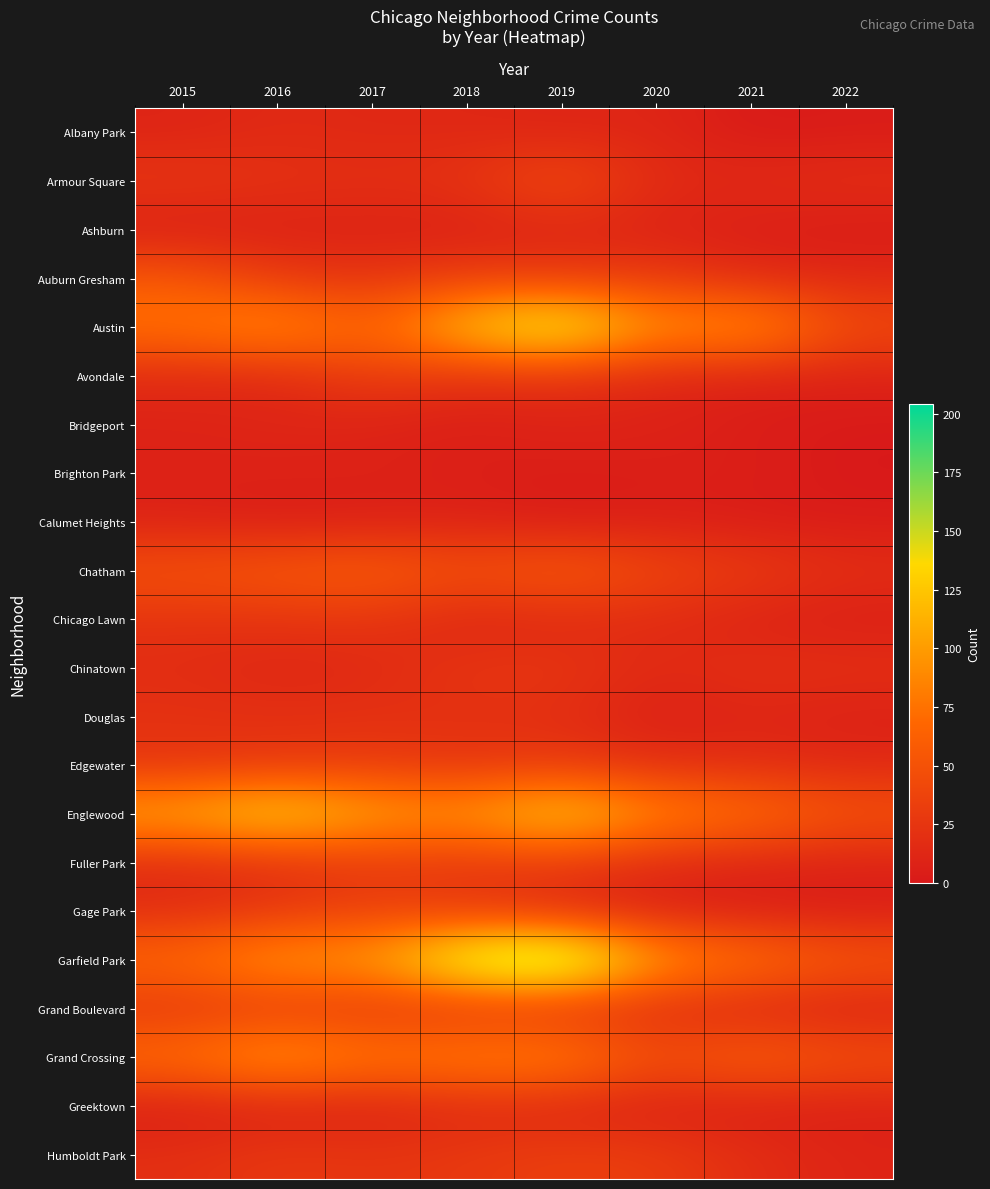

Which has a higher value, 2018 or 2021?

2018